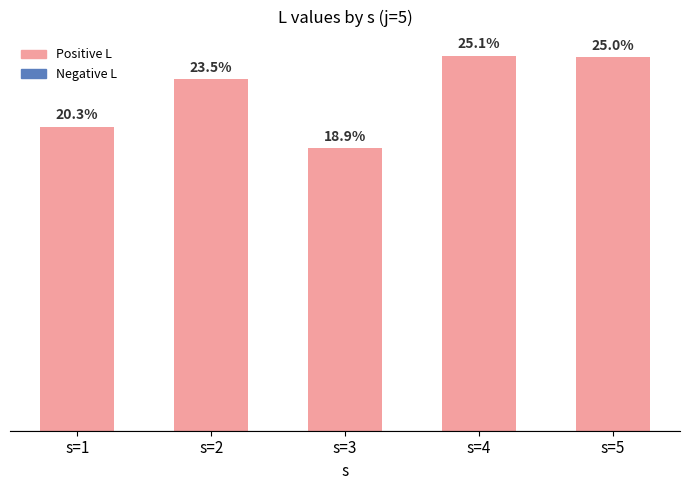

Between s=5 and s=1, which is larger?

s=5